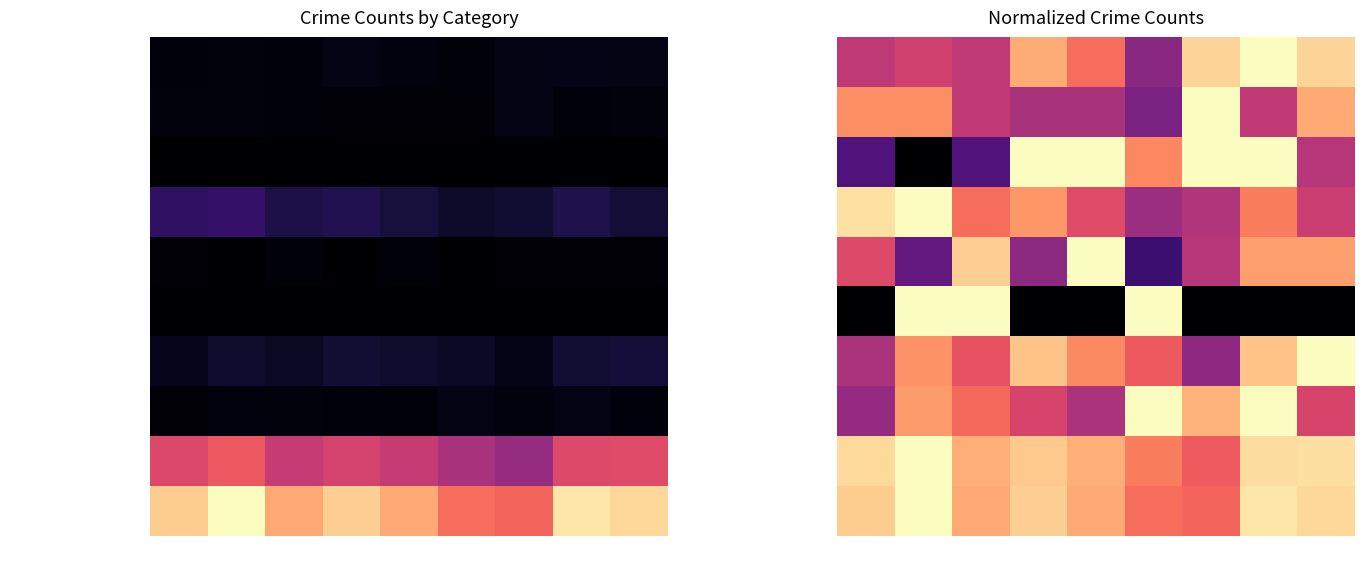

Count the number of data series in this chart.

10